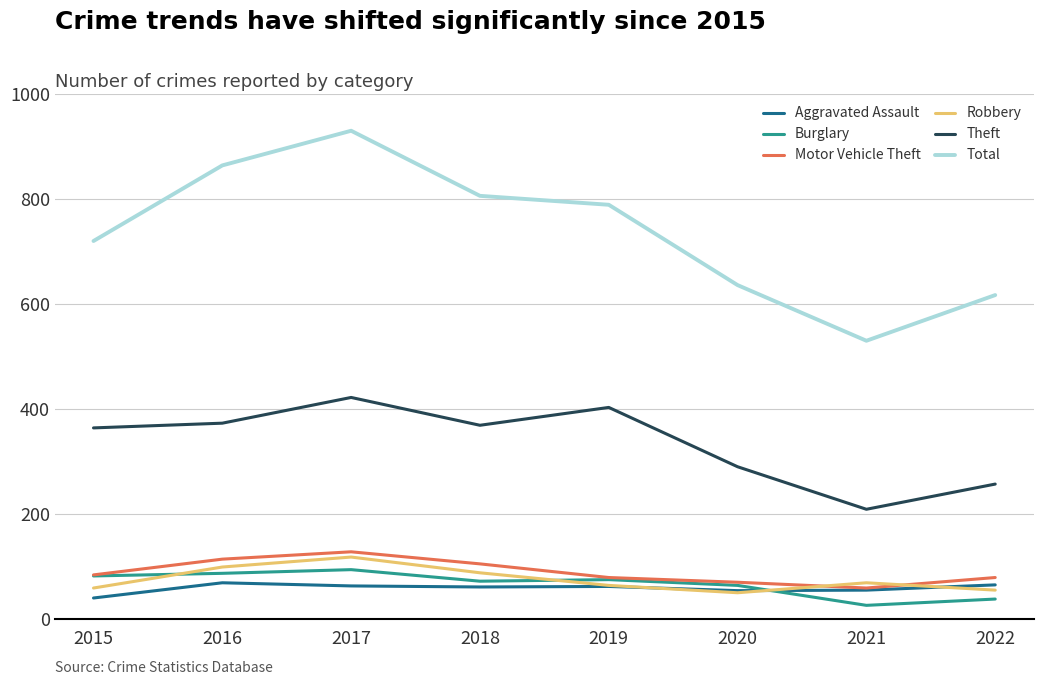

Which series has the largest total across all categories?

Total